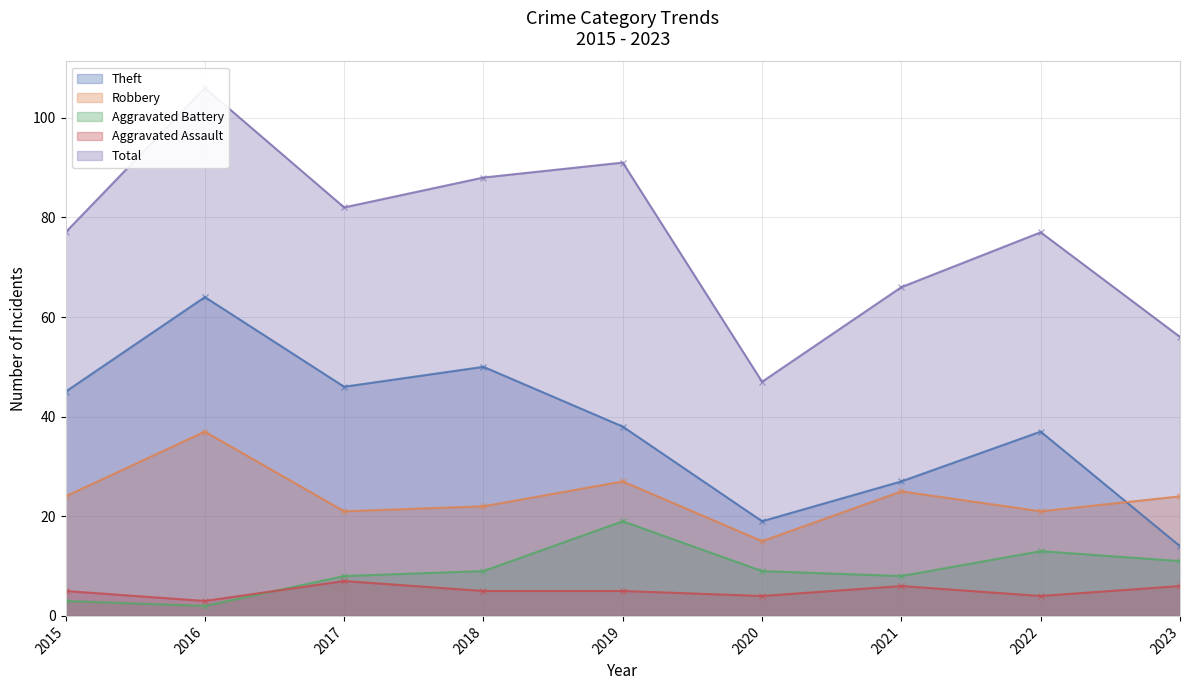

Is the value of Theft at 2022 greater than the value of Aggravated Battery at 2022?

Yes